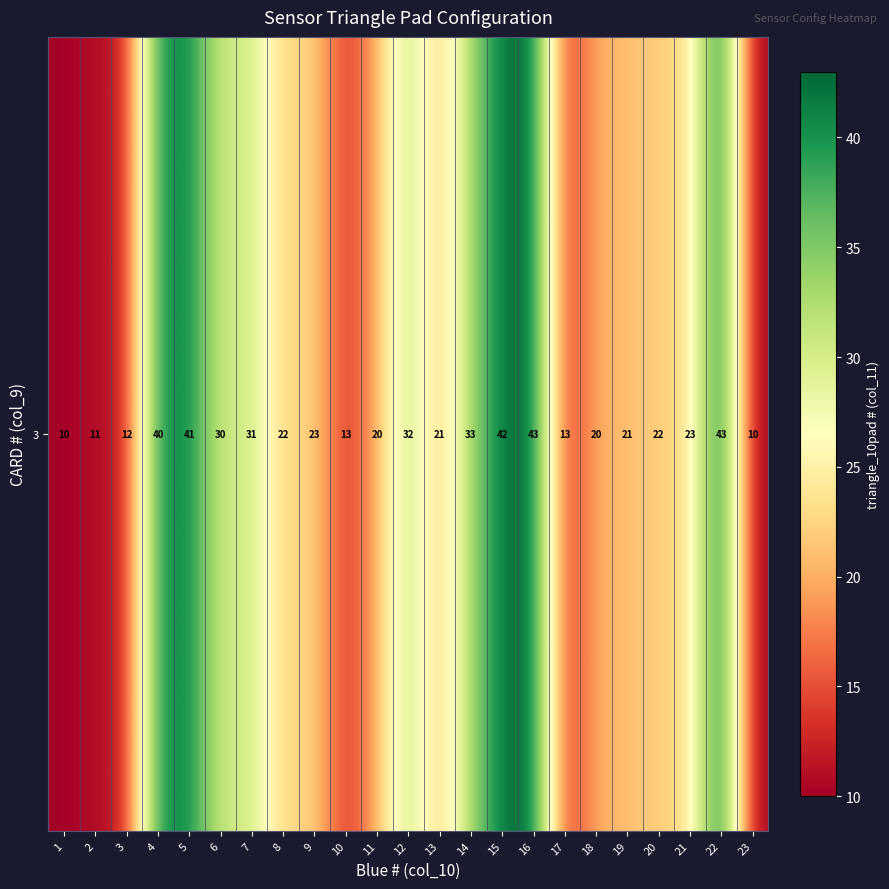

The chart shows a value of 22 at 20. True or false?

True